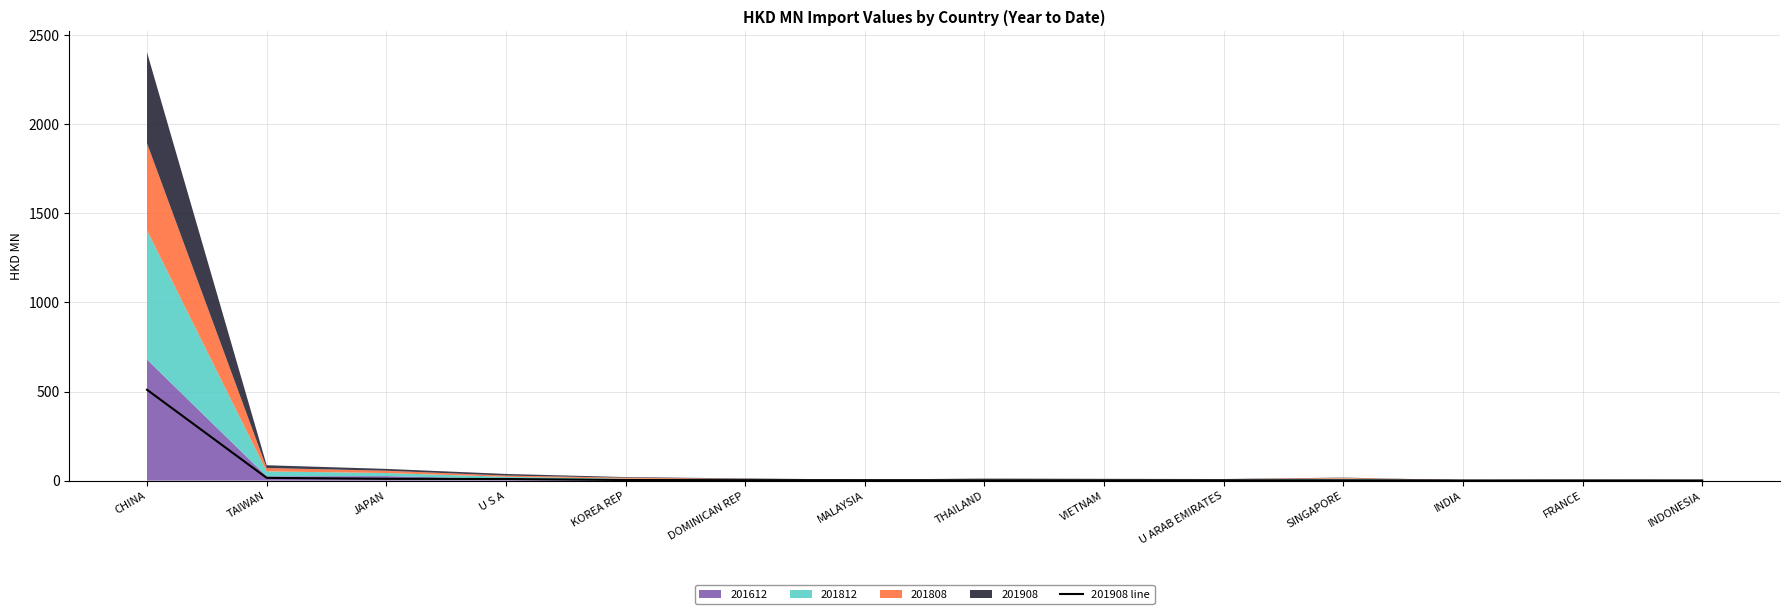

What is the highest value of the 201908 line series?

509.7